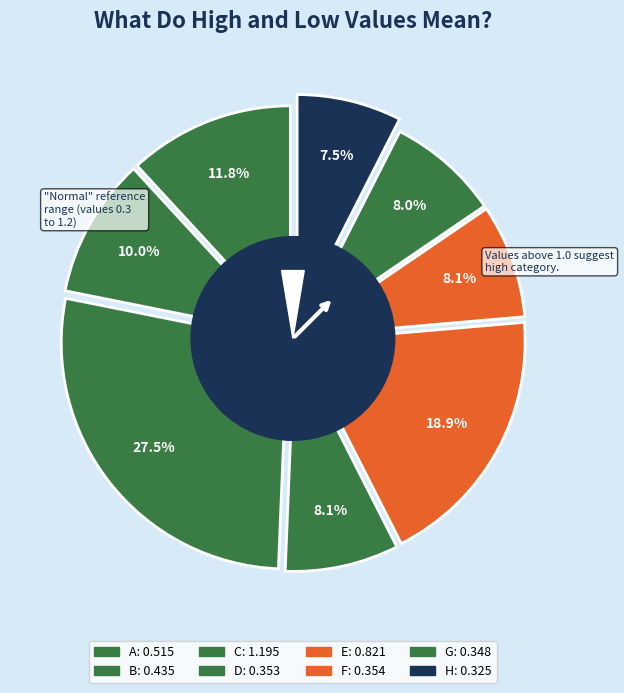

Rank the categories by value from lowest to highest.

H, G, D, F, B, A, E, C